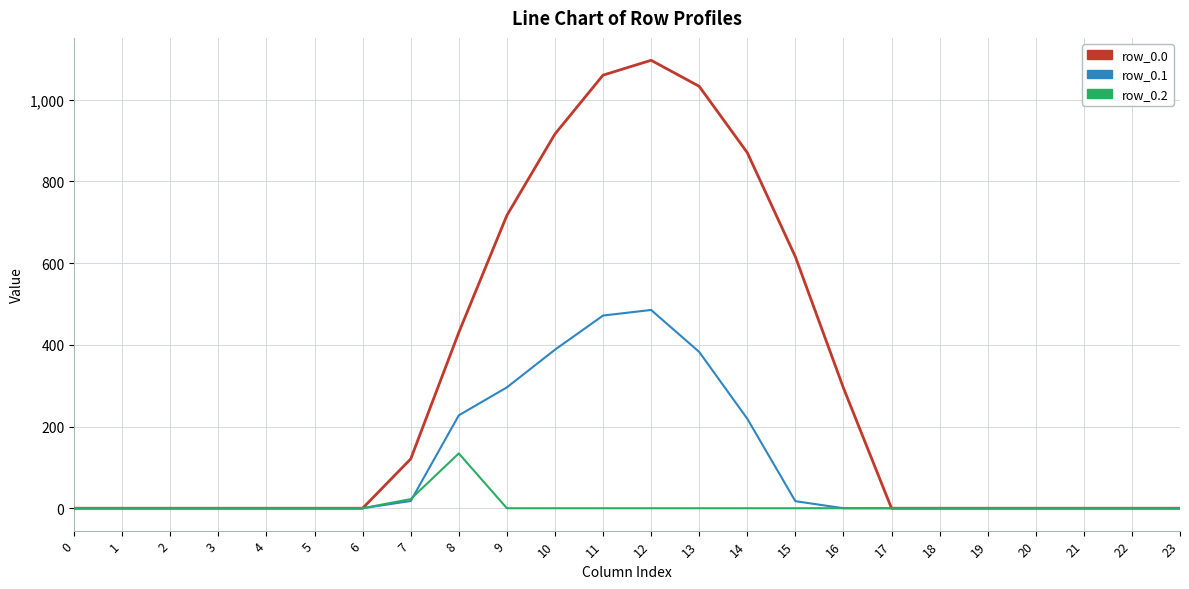

Does the chart display data point markers on the line(s)?

No